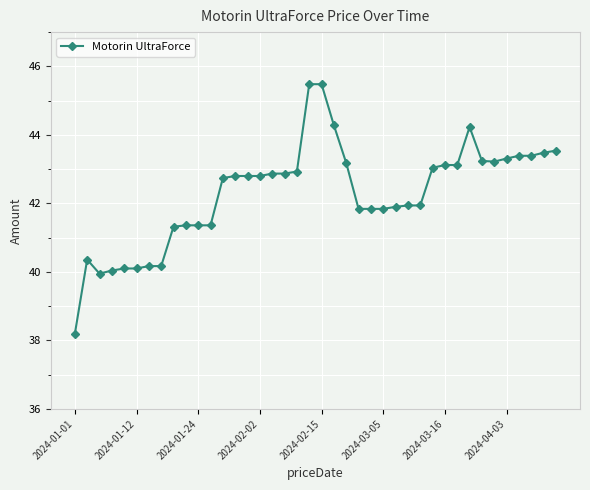

True or false: the data has more than 0 interior local peaks.

True